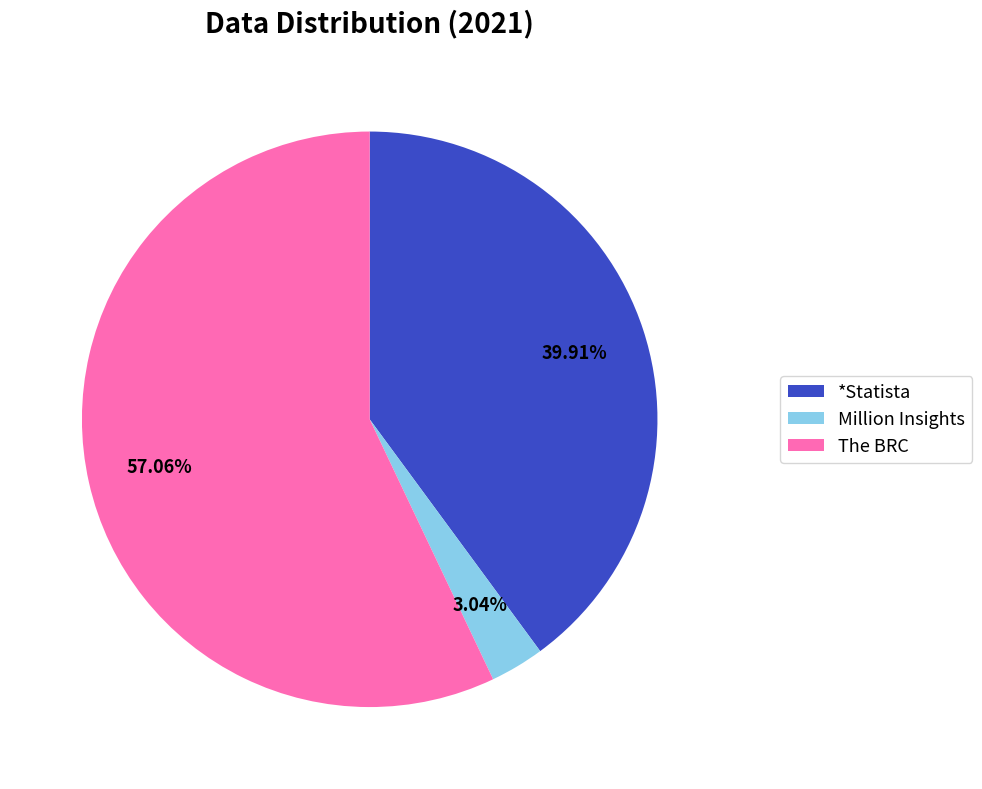

Which category has the biggest portion of the pie?

The BRC